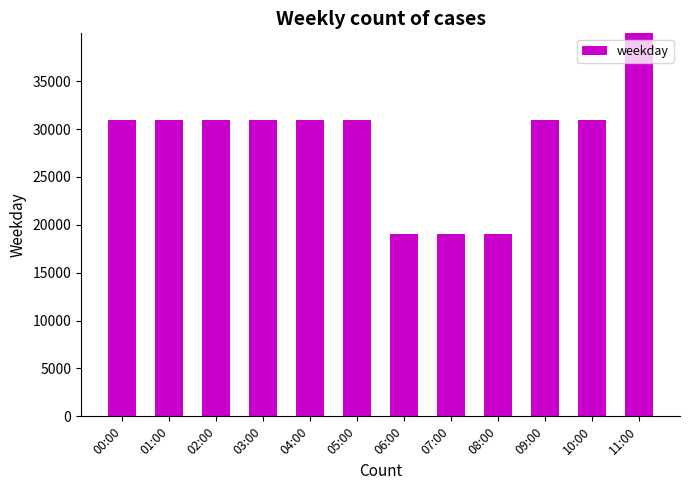

What is the value of the 8th bar from the left?

19045.6